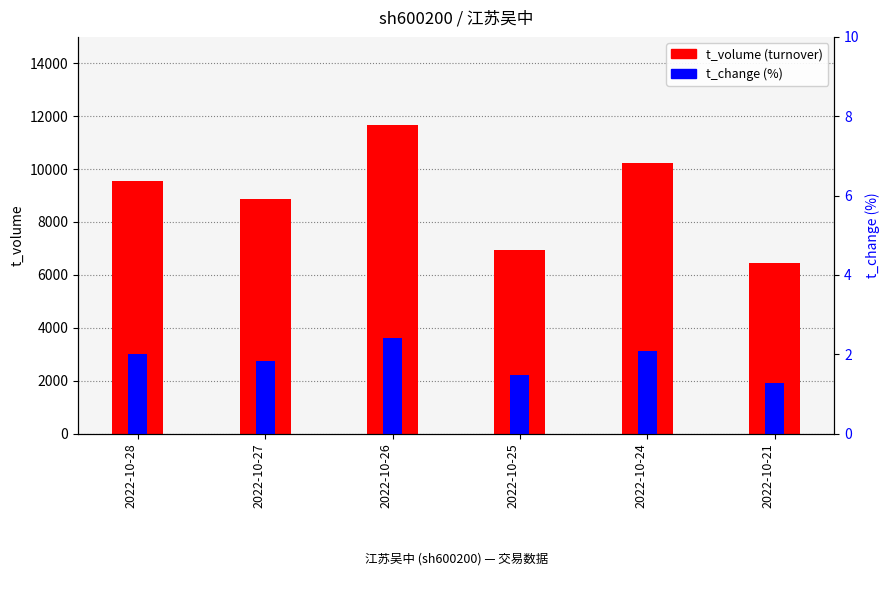

Reading left to right, what are all the values shown in this chart?

t_volume (turnover): 9550.0	8868.0	11650.0	6937.0	10240.0	6432.0
t_change (%): 2.0	1.8	2.4	1.5	2.1	1.3